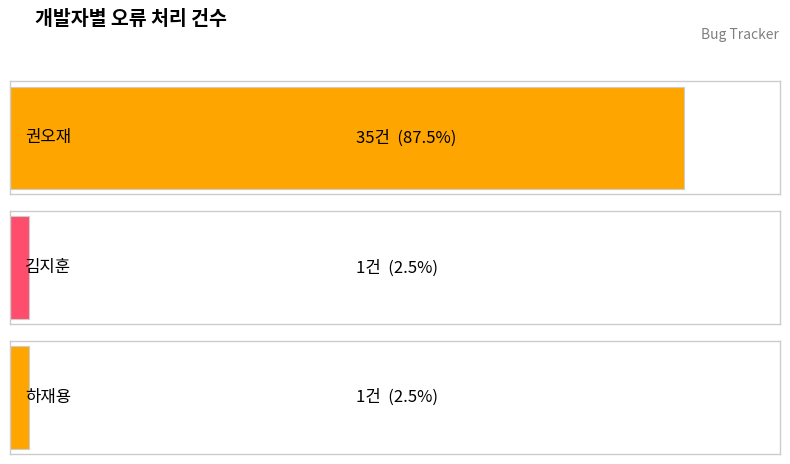

Which label corresponds to the smallest value in the chart?

김지훈